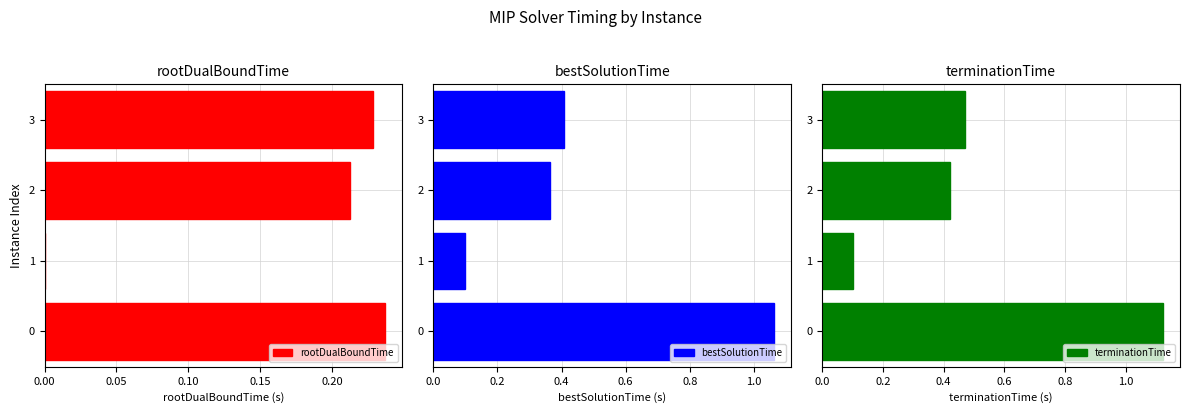

Rank the categories by terminationTime value from highest to lowest.

0, 3, 2, 1